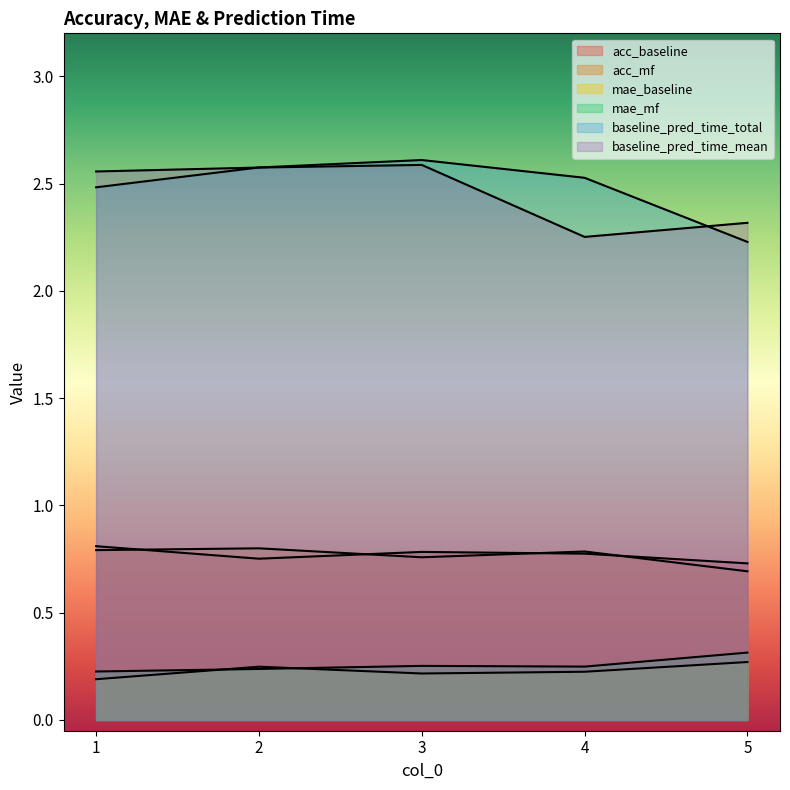

Read the mae_baseline value at 4.

0.2